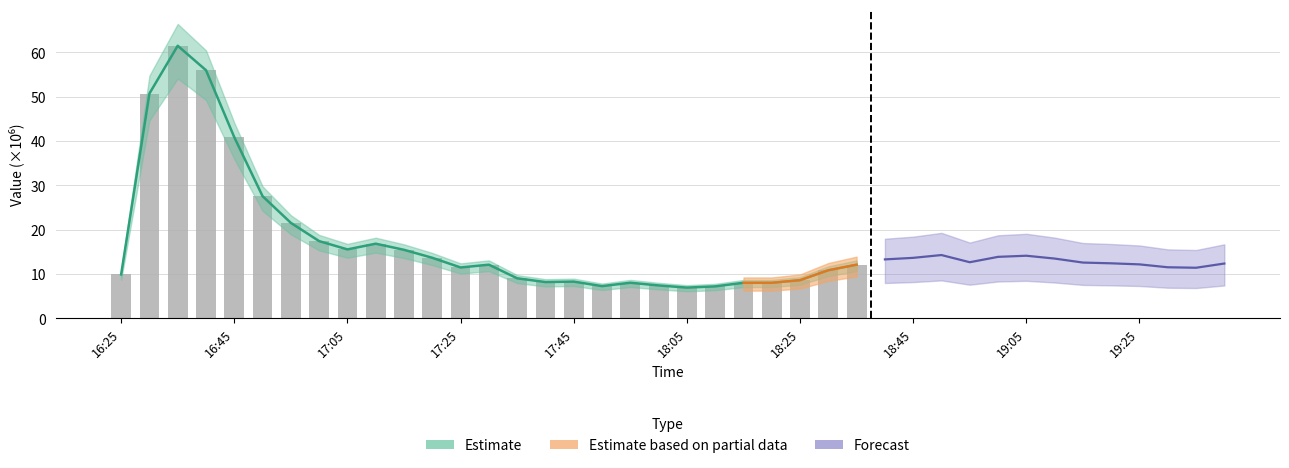

At which label does the data first exceed 11?

16:45